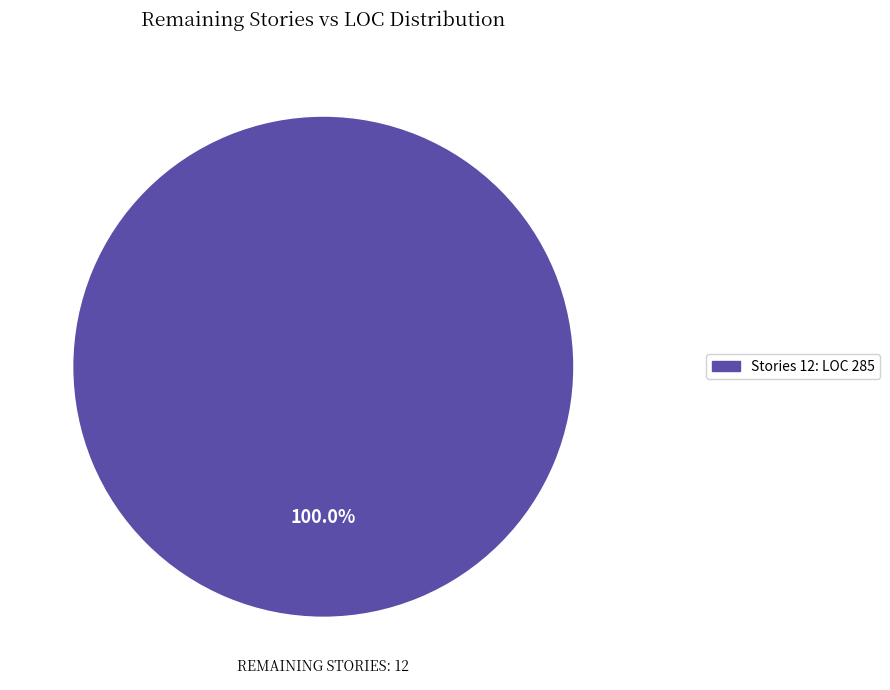

Rank the categories by value from highest to lowest.

Stories 12: LOC 285